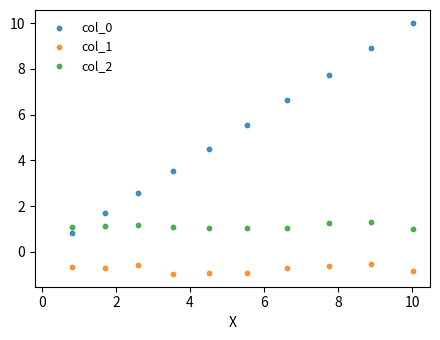

Which series contains the highest Y value?

col_0